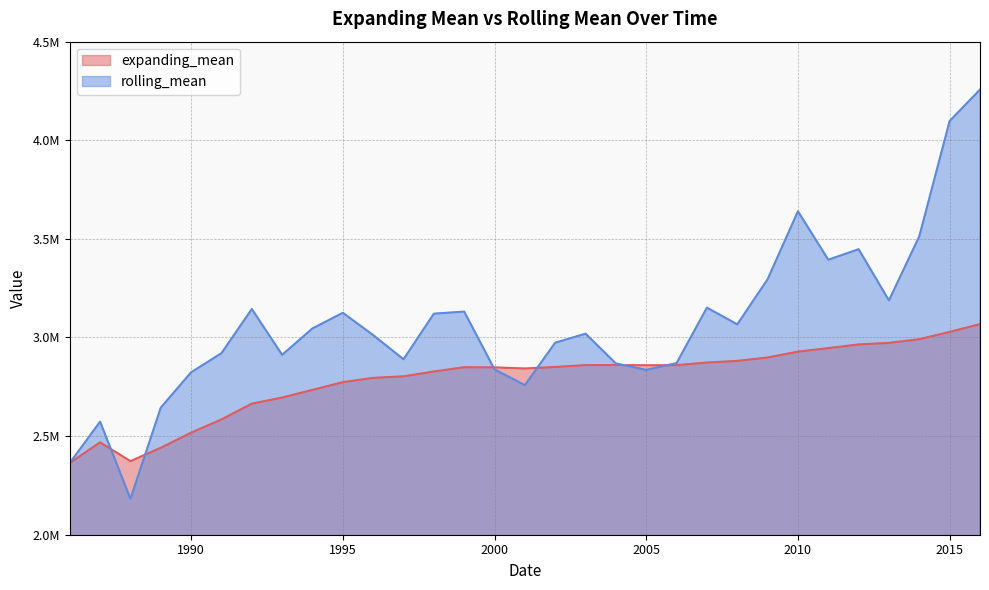

How many intersections are there between rolling_mean and expanding_mean?

6